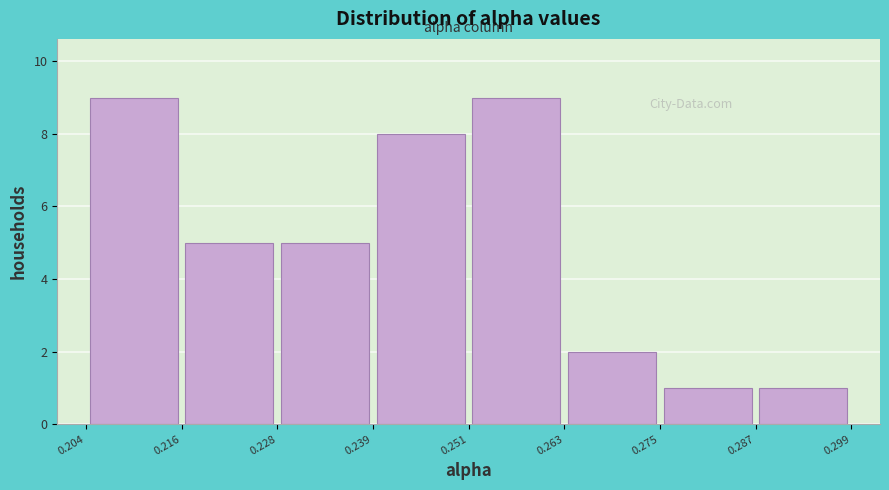

How tall is the bar that spans 0.216 to 0.228 on the x-axis? The values are not printed on the chart, so give them approximately, as read against the axis.

5